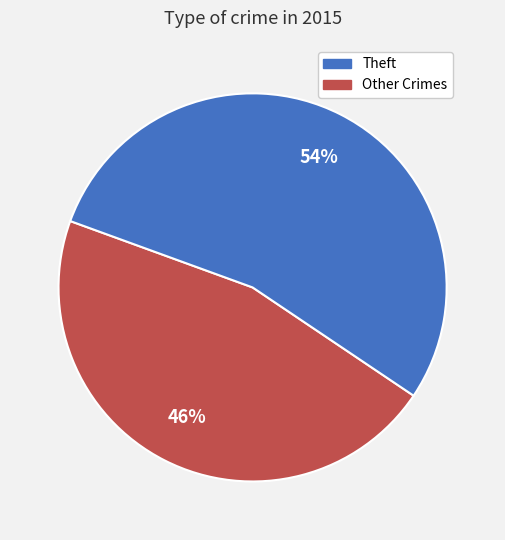

To the nearest percent, what is the average slice percentage?

50%